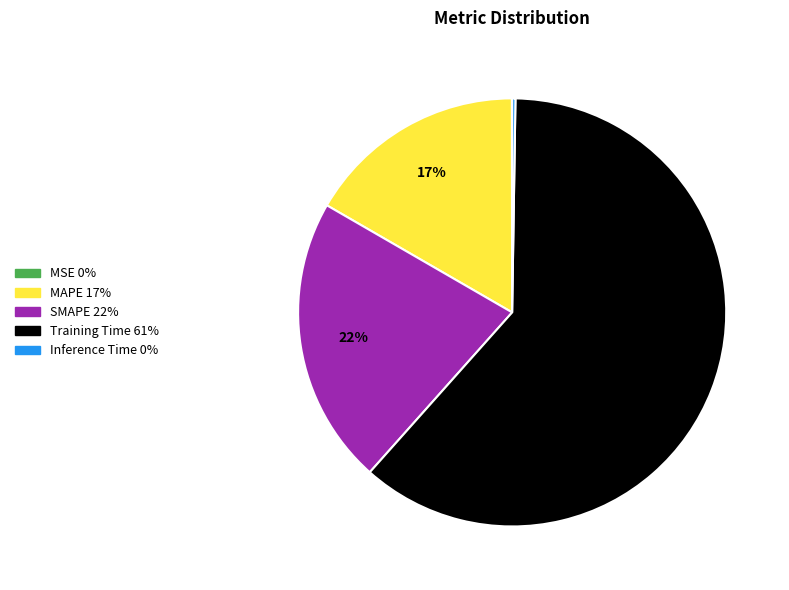

To the nearest percent, what portion does Training Time represent?

61%